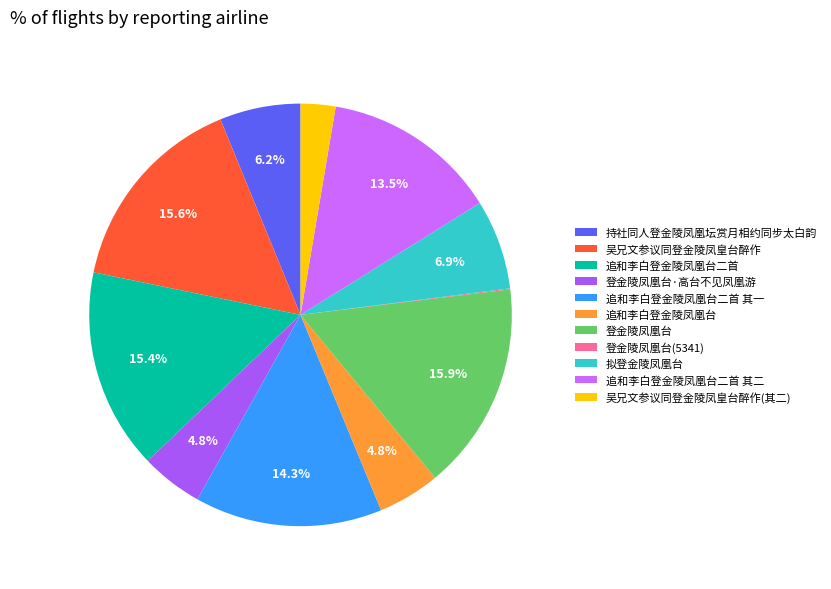

Which has a higher value, 登金陵凤凰台·高台不见凤凰游 or 持社同人登金陵凤凰坛赏月相约同步太白韵?

持社同人登金陵凤凰坛赏月相约同步太白韵